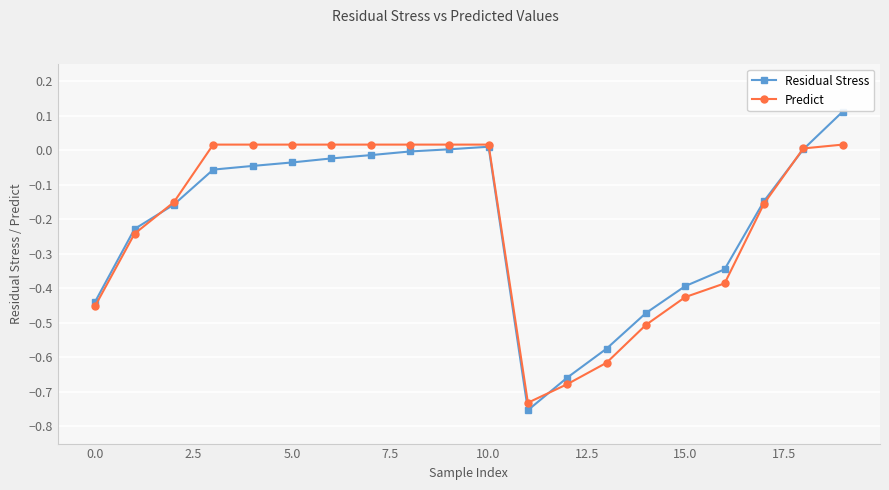

Which series has the widest spread of values?

Residual Stress